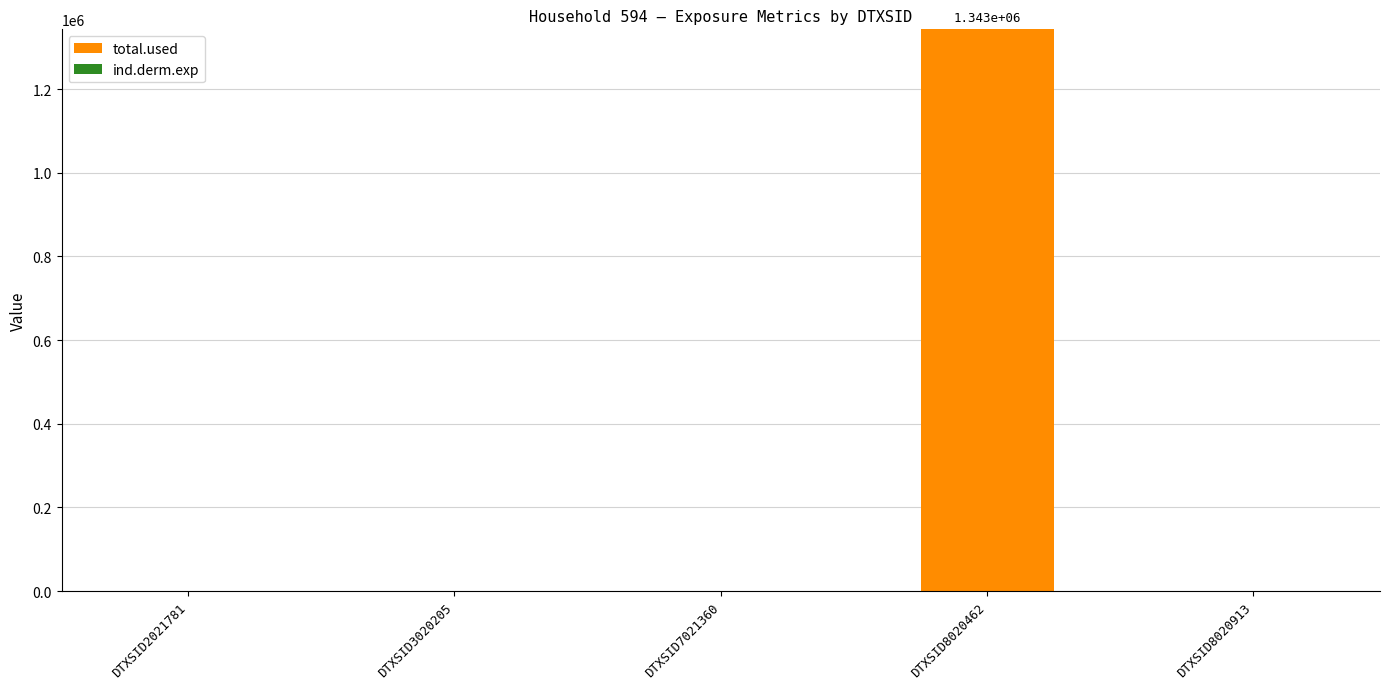

What is the sum of all total.used values?

1342613.9